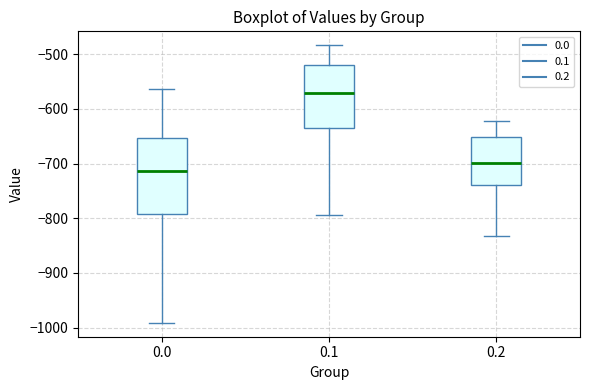

Which box is the tallest, from its lower edge to its upper edge?

0.0